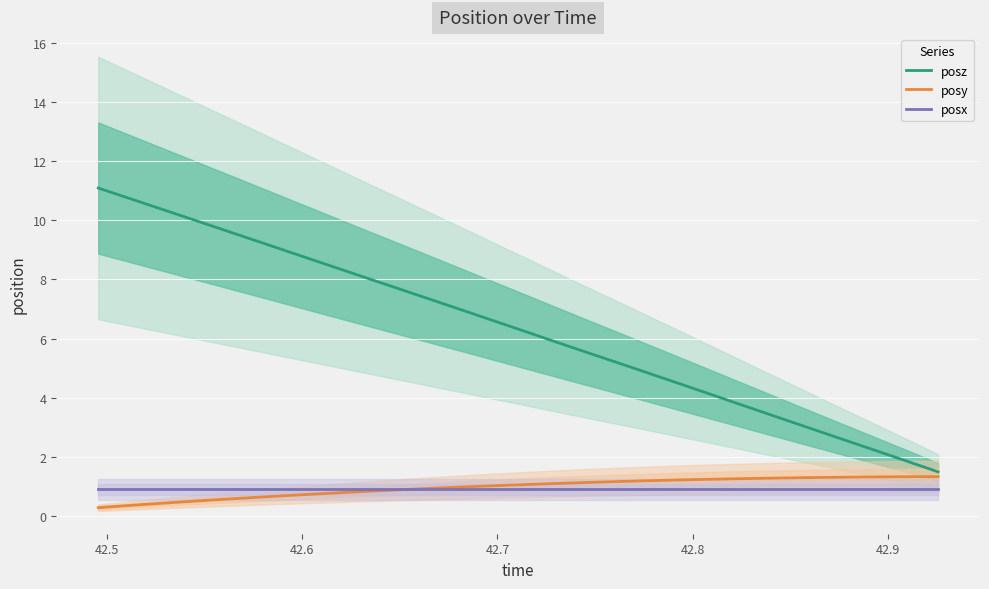

True or false: posz and posx cross at least once.

False